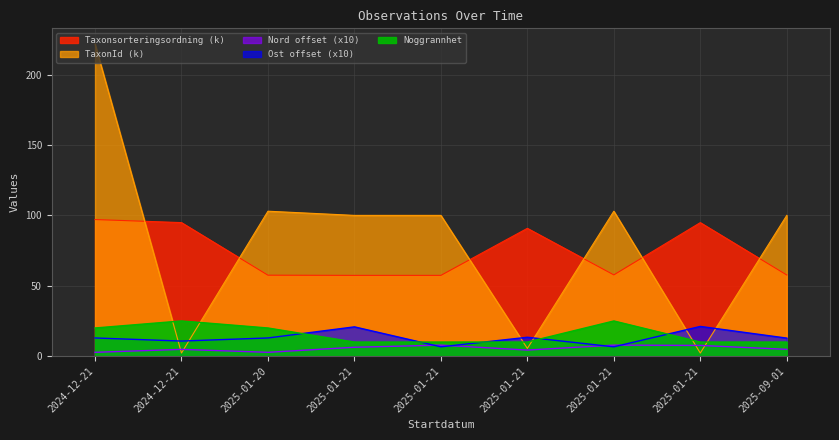

What is the maximum value shown in the chart?

221.9